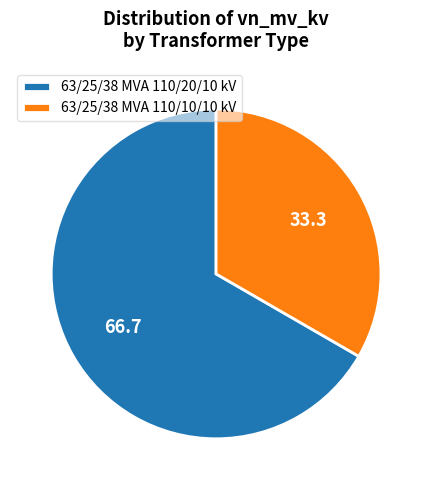

How many segments does this pie chart have?

2